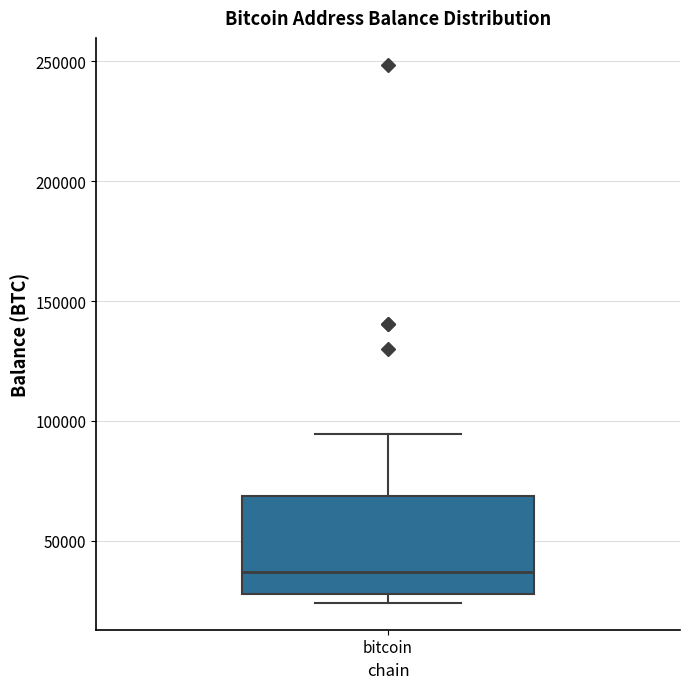

Transcribe this box plot: give where the median line is, the range the box spans, and where the two whiskers end, as read against the y-axis. The values are not printed on the chart, so give them approximately, as read against the axis.

median 35000, box 30000 to 70000, whiskers 25000 to 95000